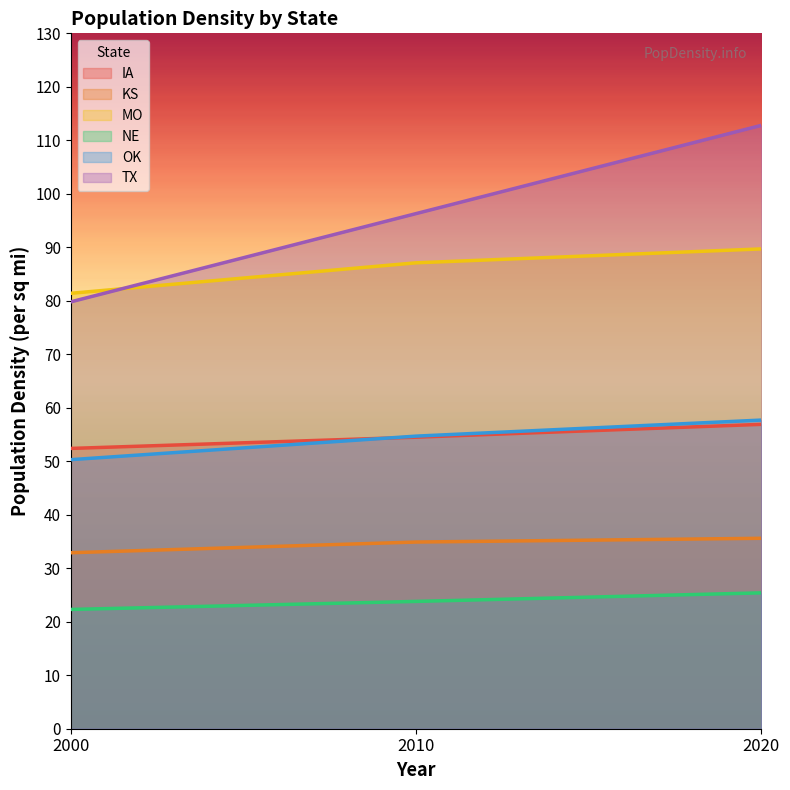

What is the maximum value shown in the chart?

112.8